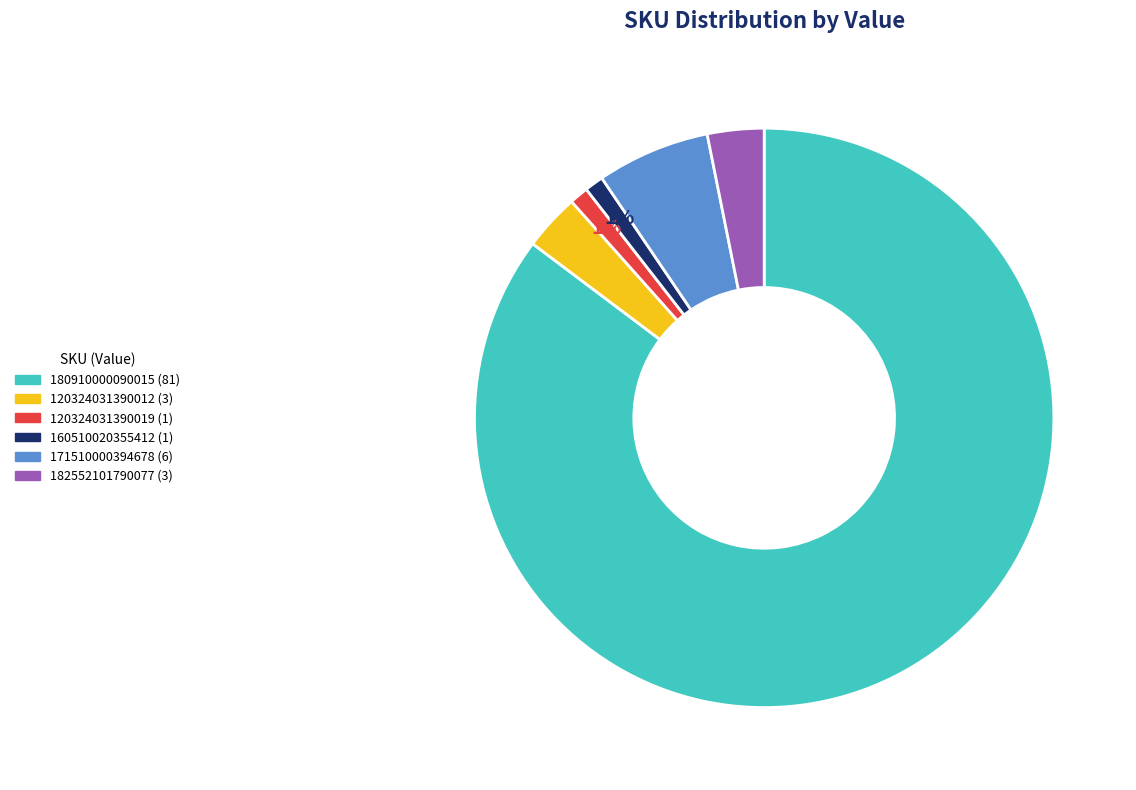

To the nearest percent, what is the average slice percentage?

17%